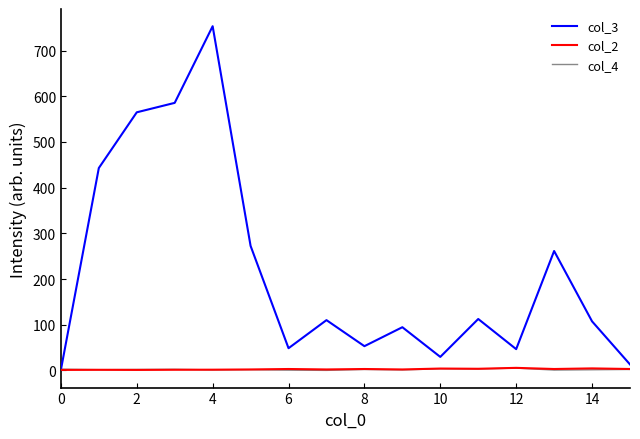

Which series has the largest total across all categories?

col_3